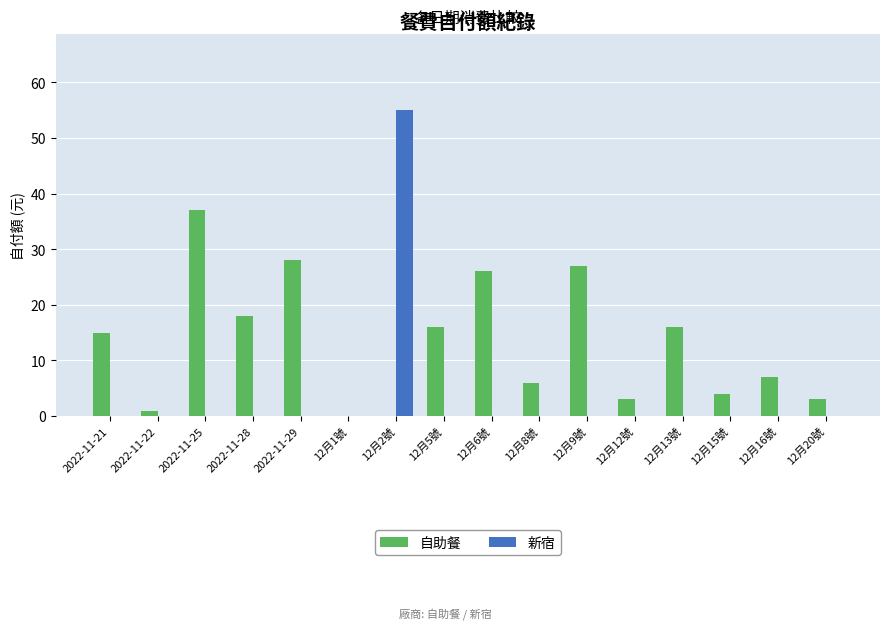

Between 2022-11-28 and 12月9號, which series saw the biggest shift?

自助餐